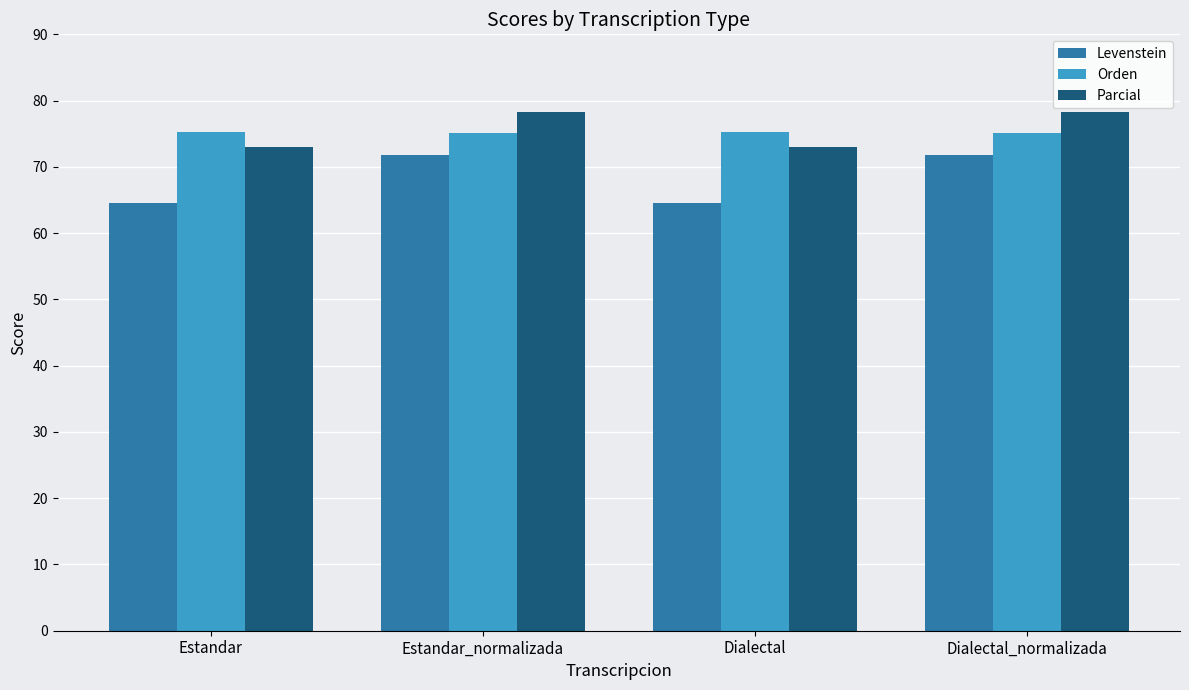

Is the value of Orden at Estandar greater than the value of Parcial at Dialectal_normalizada?

No